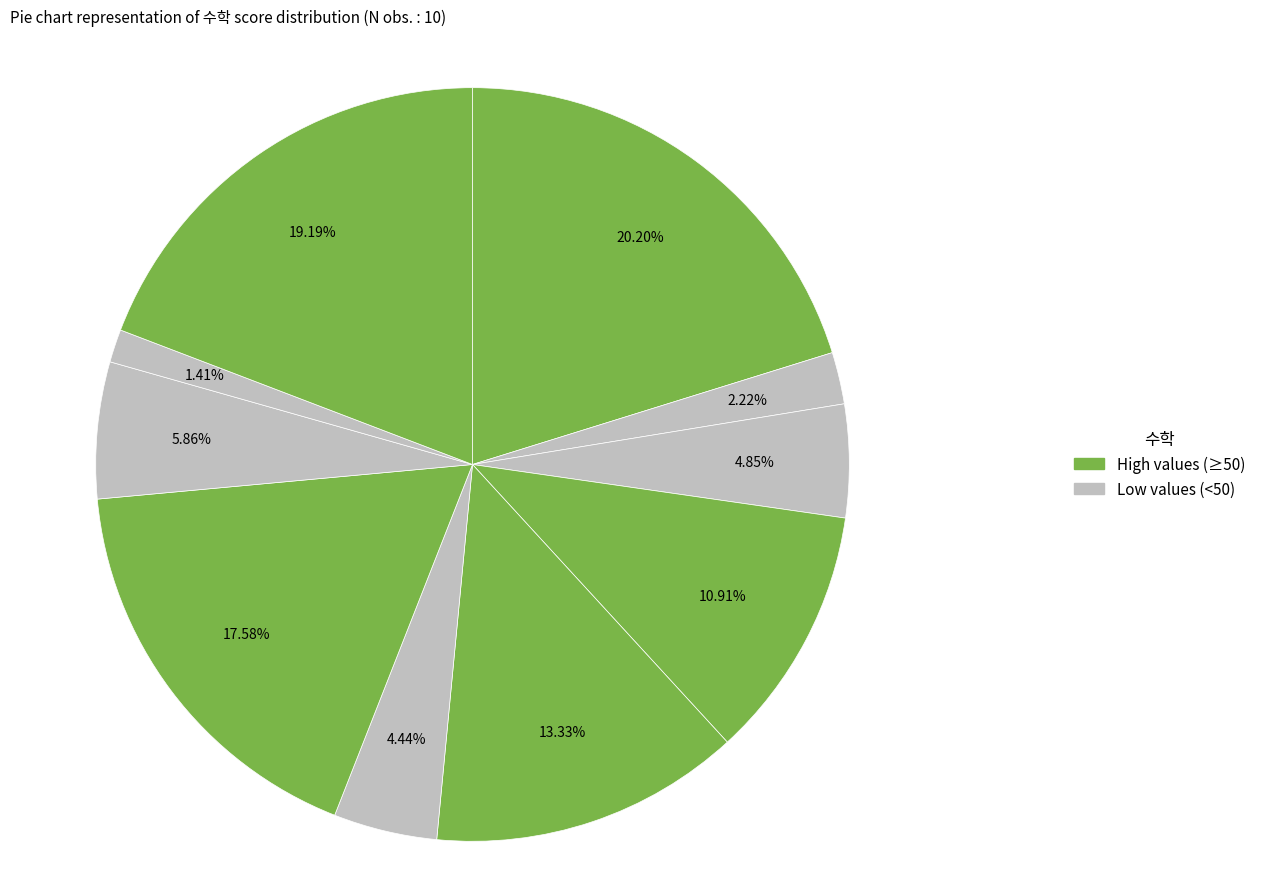

How many segments does this pie chart have?

10